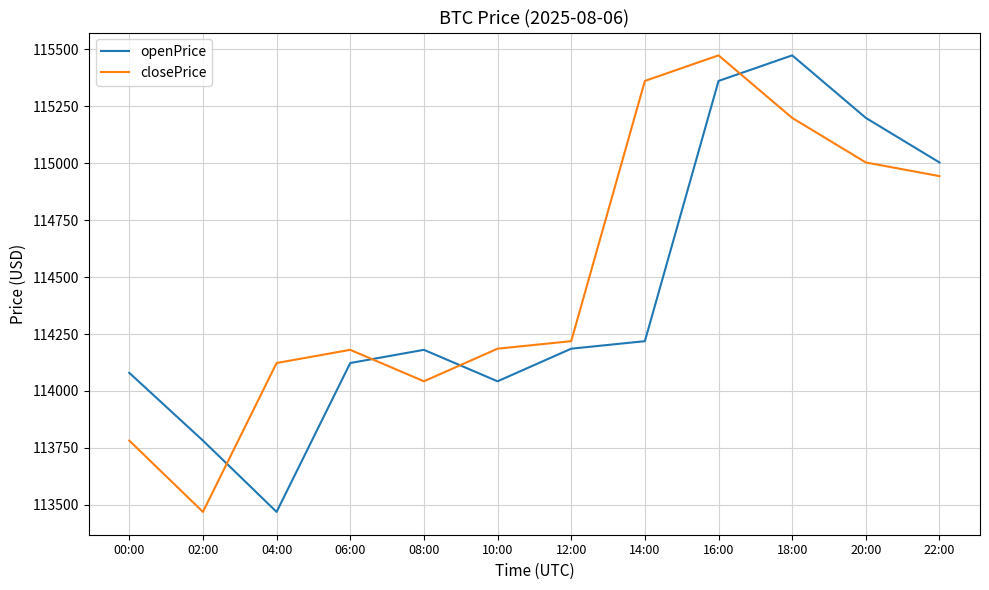

Where does the openPrice series first go above 114185?

12:00